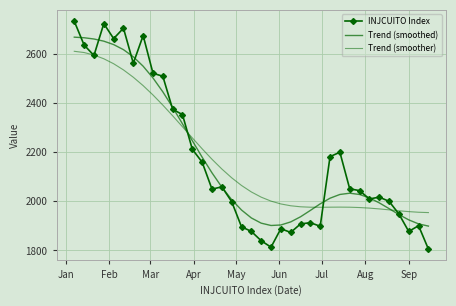

How many values in the Trend (smoothed) series are below 2028?

18